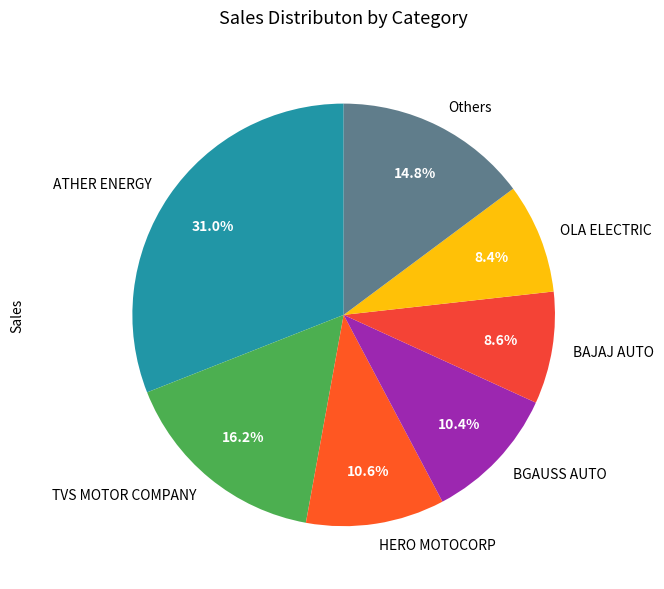

Which category has the biggest portion of the pie?

ATHER ENERGY